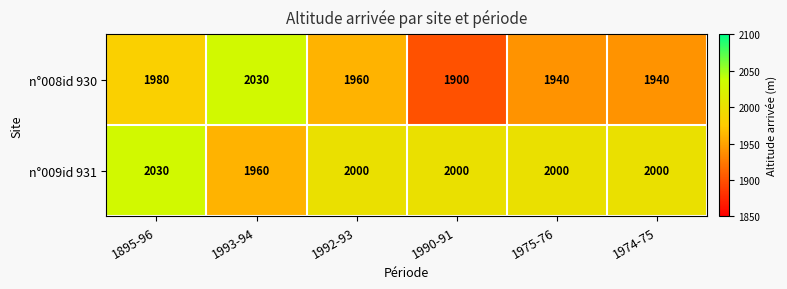

What is the approximate value of n°009id 931 at 1975-76?

2000